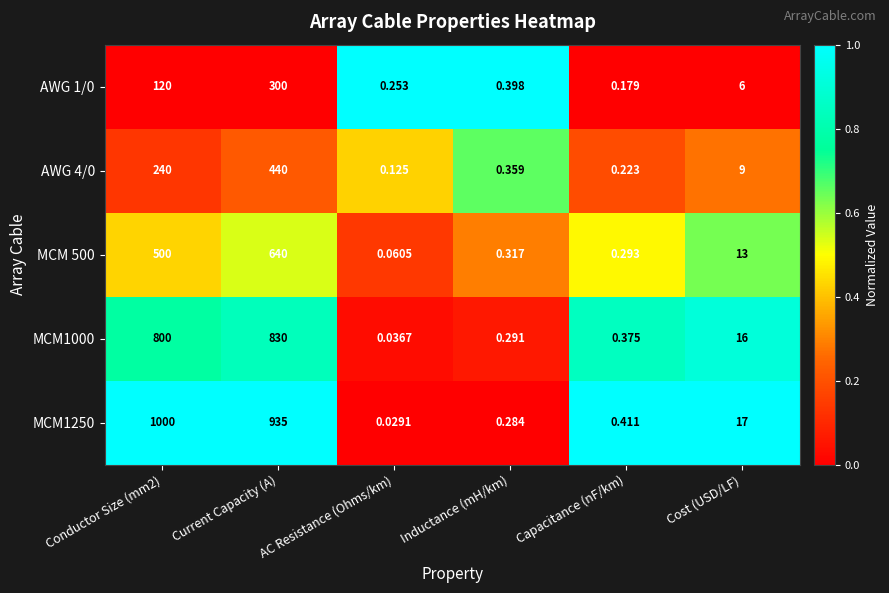

How many distinct data groups are displayed?

5